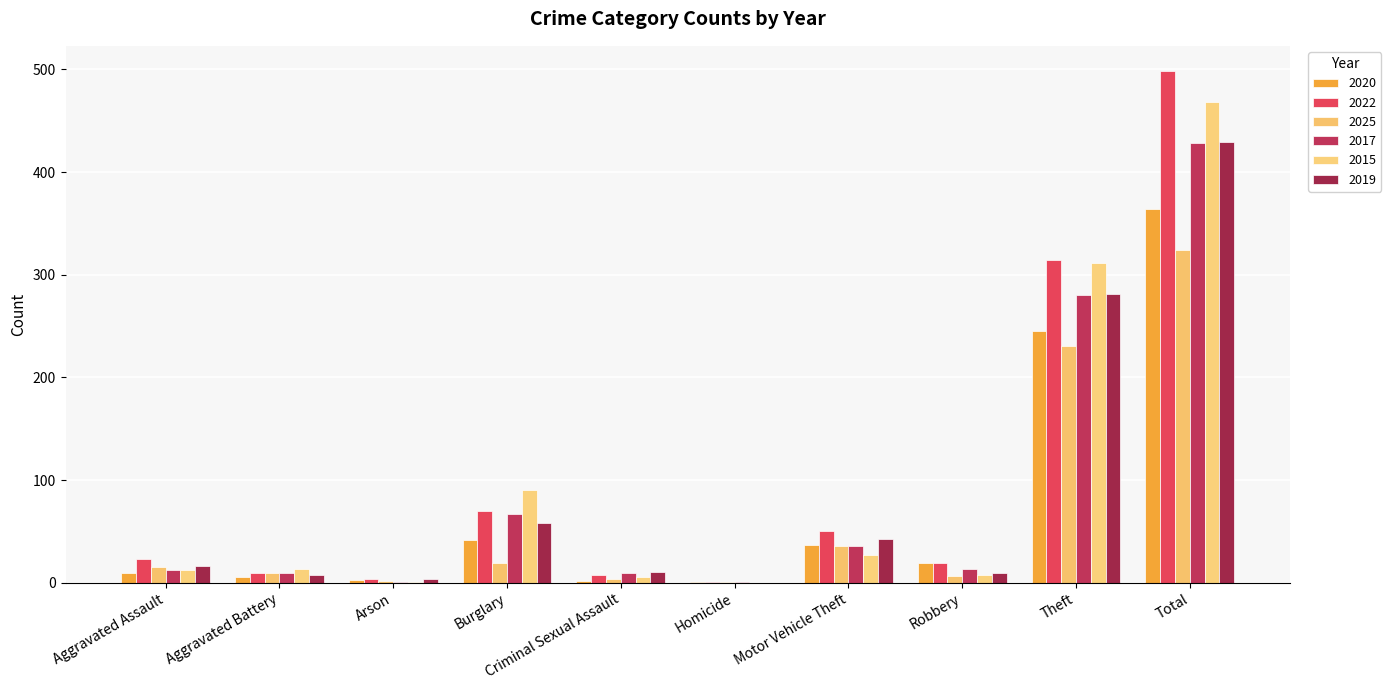

What are all the series names shown in the legend?

2020, 2022, 2025, 2017, 2015, 2019